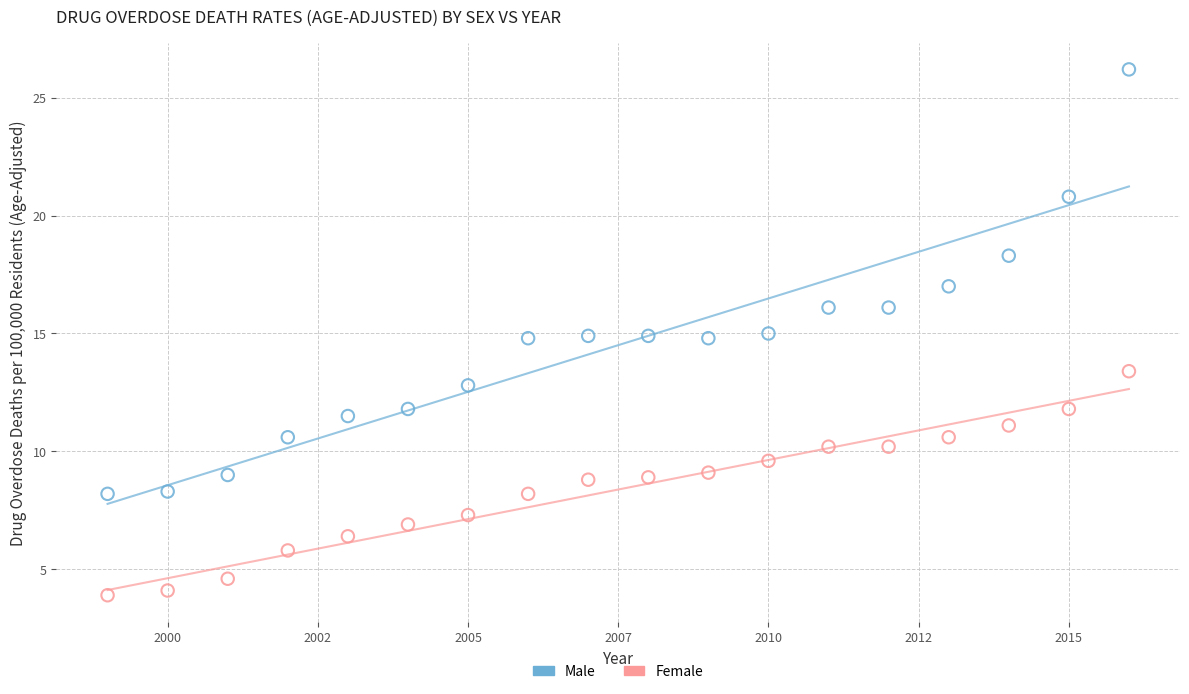

Which series reaches the minimum Y coordinate?

Female